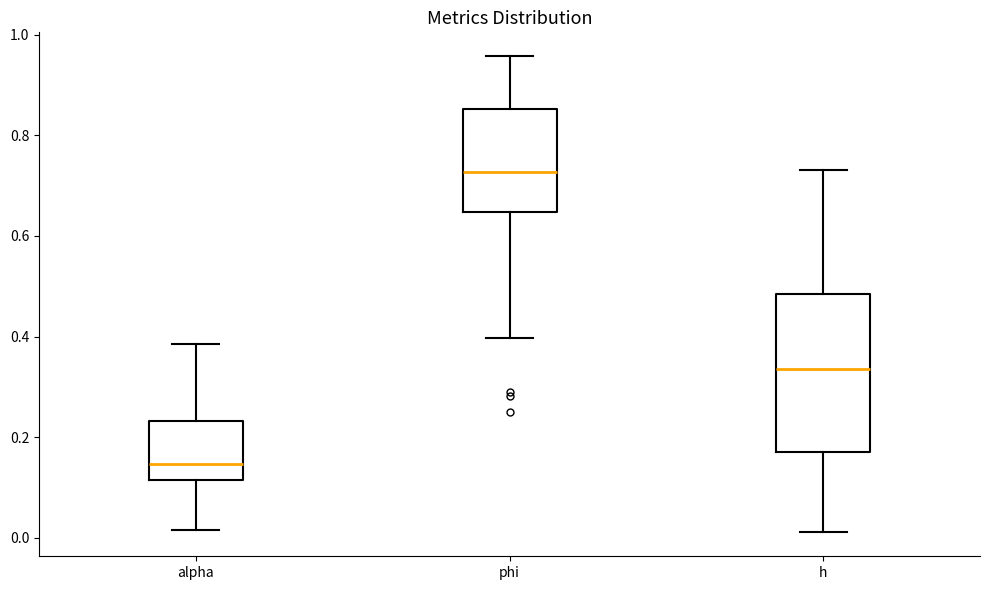

Reading left to right, read every box against the y-axis: the position of its median line, the range the box covers, and the ends of its whiskers. The values are not printed on the chart, so give them approximately, as read against the axis.

alpha: median 0.14, box 0.12 to 0.24, whiskers 0.02 to 0.38
phi: median 0.72, box 0.64 to 0.86, whiskers 0.40 to 0.96
h: median 0.34, box 0.18 to 0.48, whiskers 0.02 to 0.74